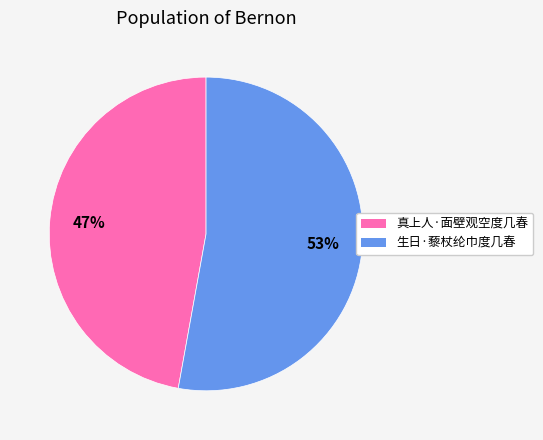

Between 生日·藜杖纶巾度几春 and 真上人·面壁观空度几春, which is larger?

生日·藜杖纶巾度几春